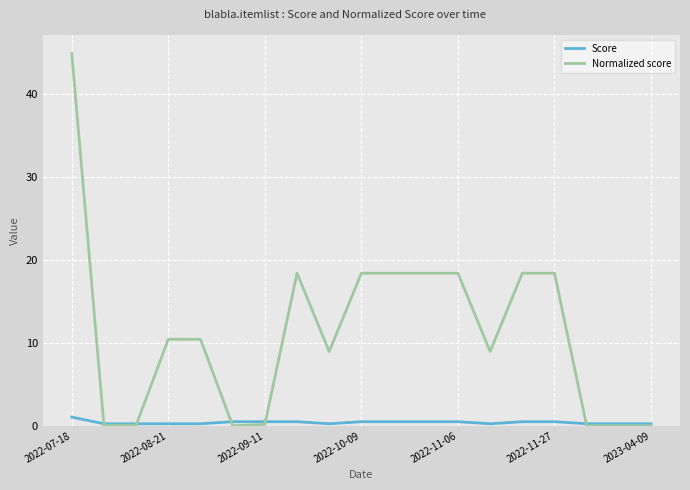

Rank the series by their average value, from lowest to highest.

Score, Normalized score